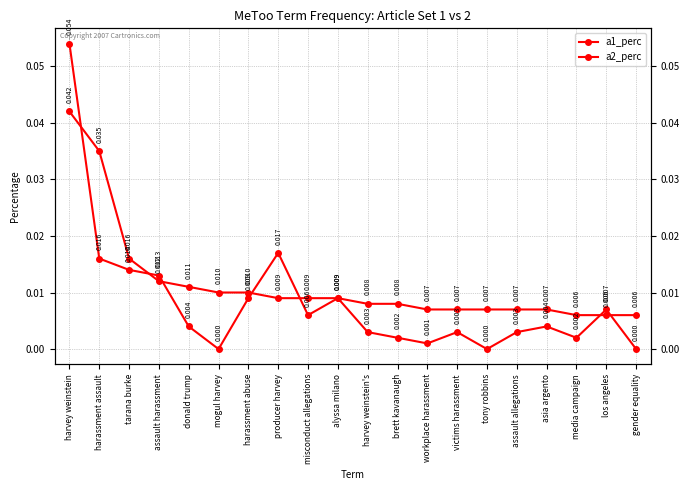

Is it true that a1_perc equals 0.0 at alyssa milano?

False